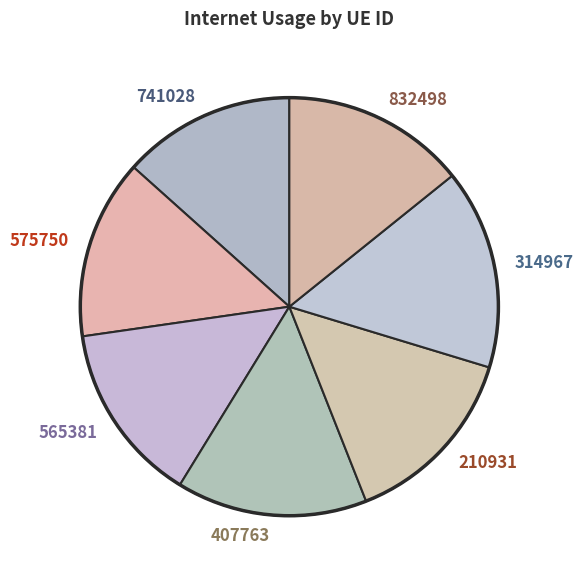

True or false: 407763 accounts for 21% of the total.

False